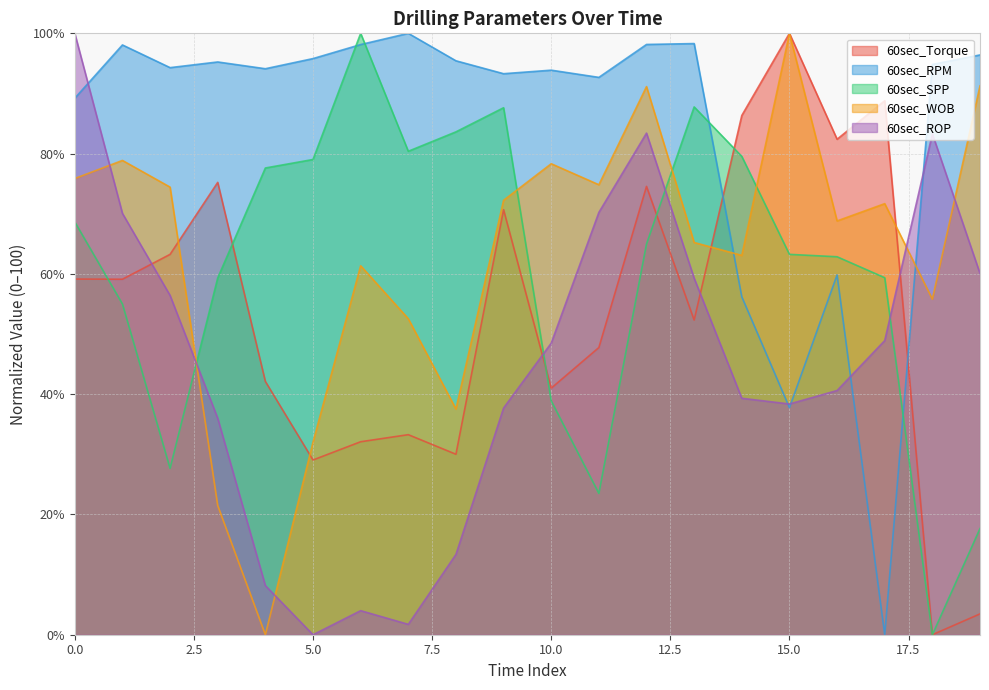

Which category has the lowest value in the 60sec_SPP series?

18